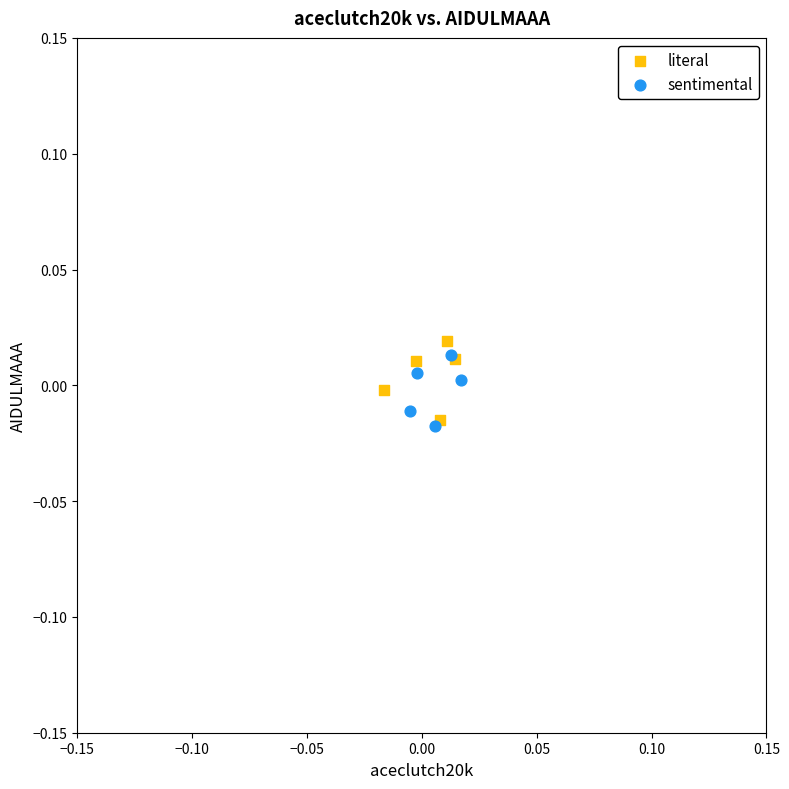

What are all the series names shown in the legend?

literal, sentimental